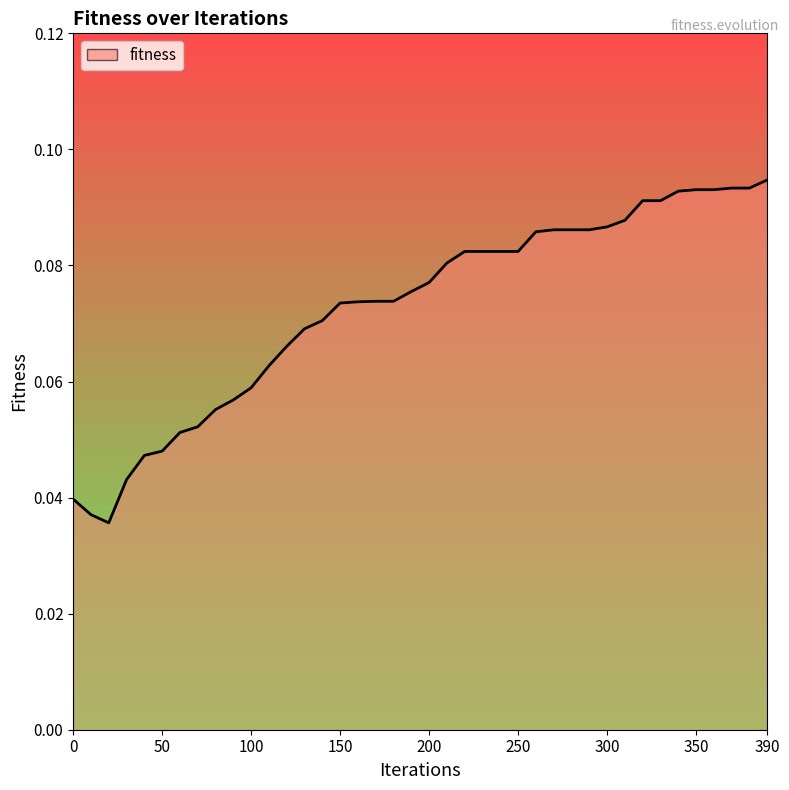

True or false: the data shows 0.0 at 50.

True